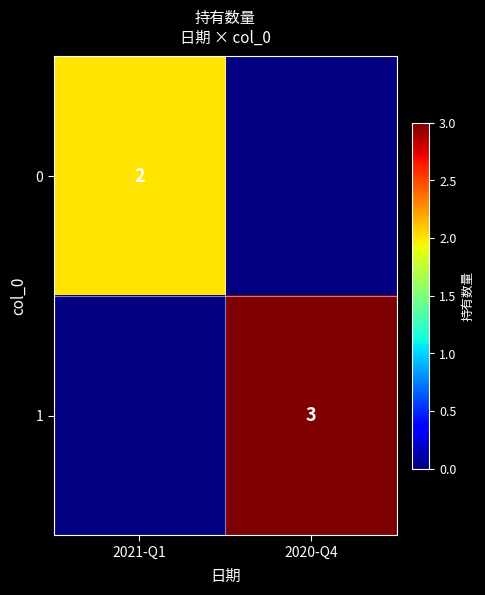

Is it true that 0 equals 2 at 2021-Q1?

True